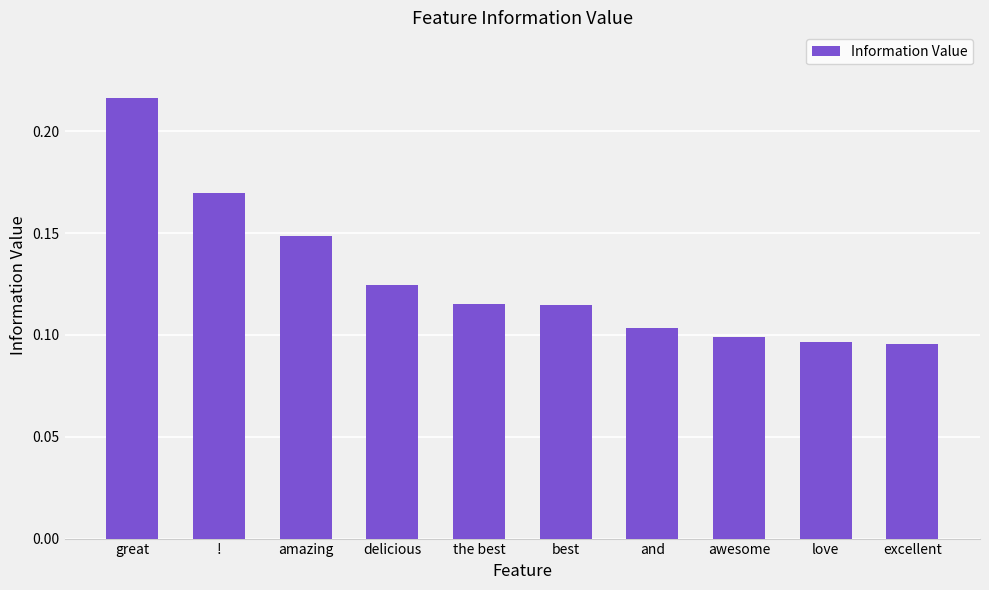

At which category does the chart reach its peak across all series?

great